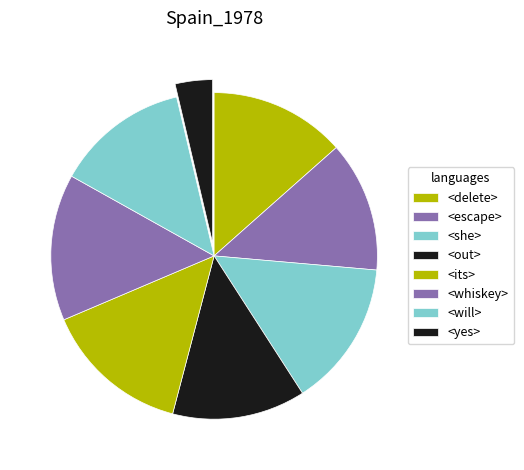

Does any single category account for the majority?

No